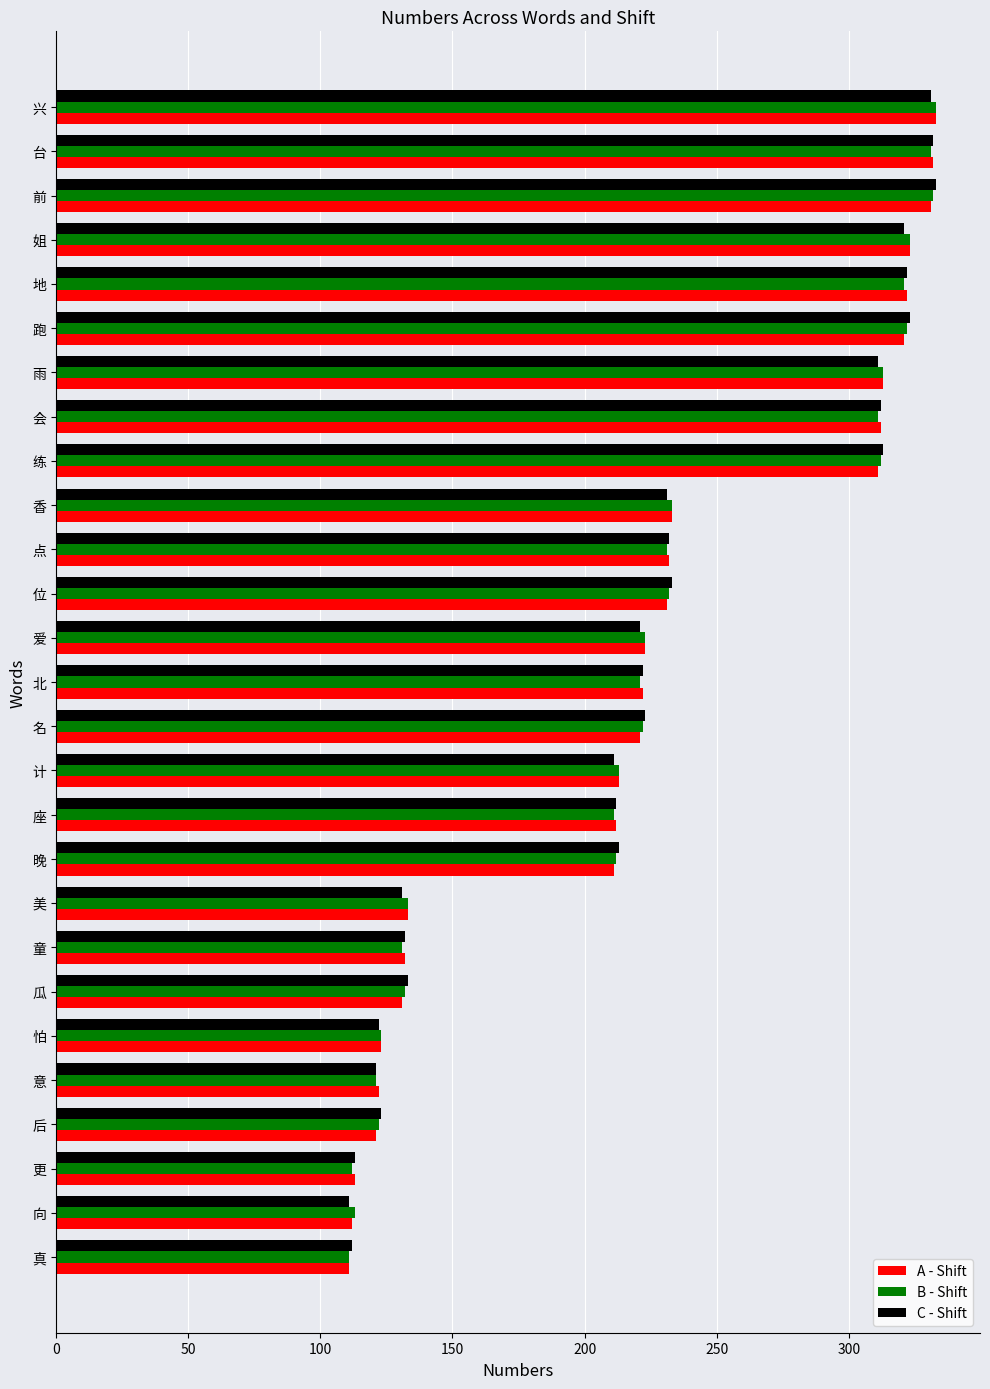

Is it true that B - Shift equals 87 at 雨?

False